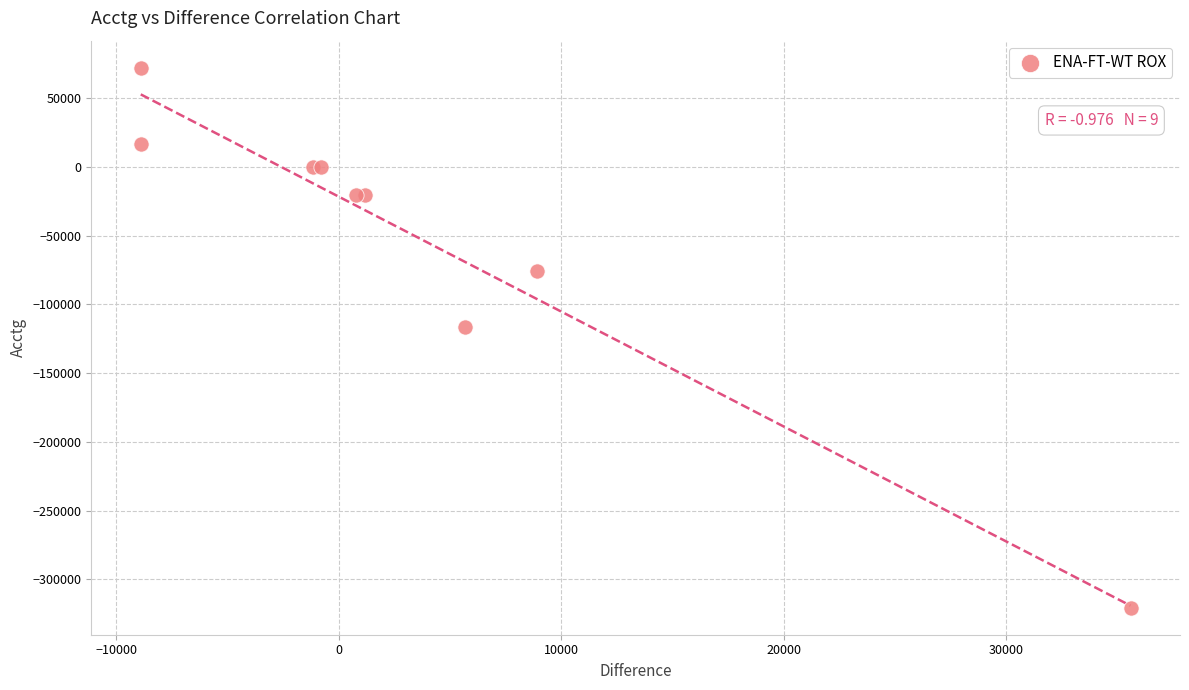

What Y value in the scatter plot is closest to -124225?

-116770.0